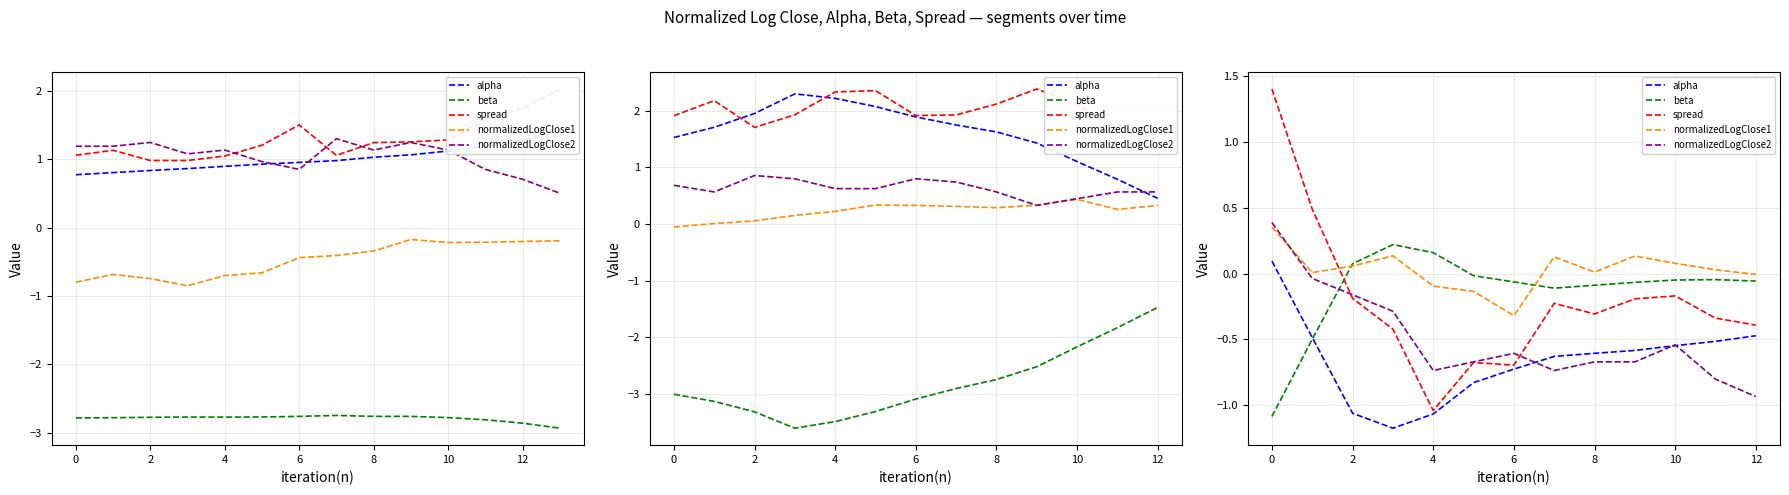

True or false: alpha has more than 1 points higher than both neighbors.

False